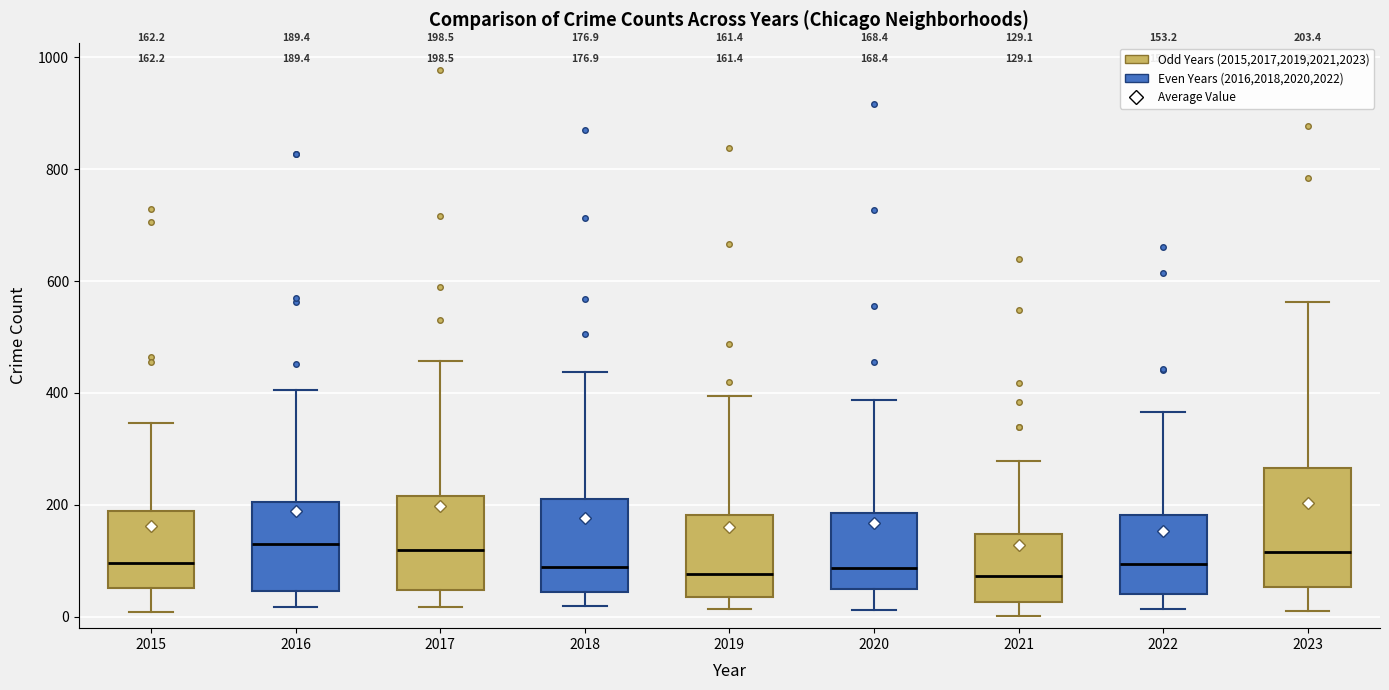

Which box is the tallest, from its lower edge to its upper edge?

2023